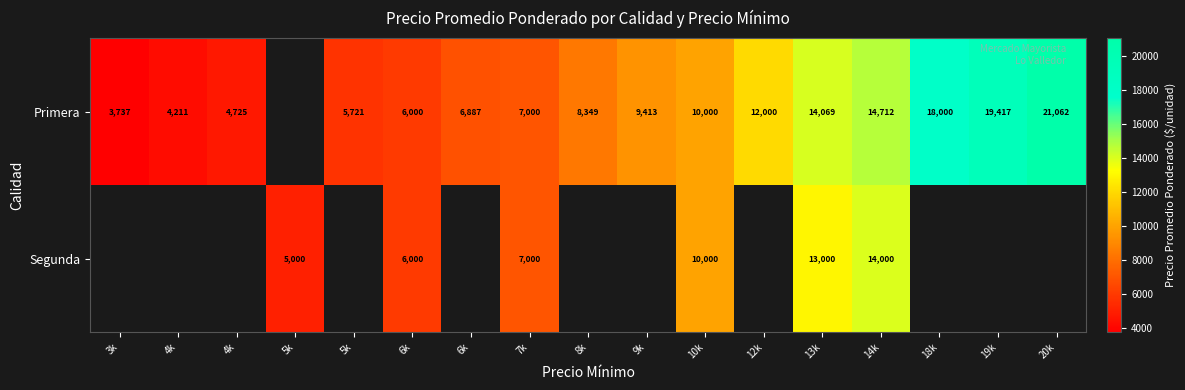

Is it true that Primera equals 33187.7 at 19k?

False